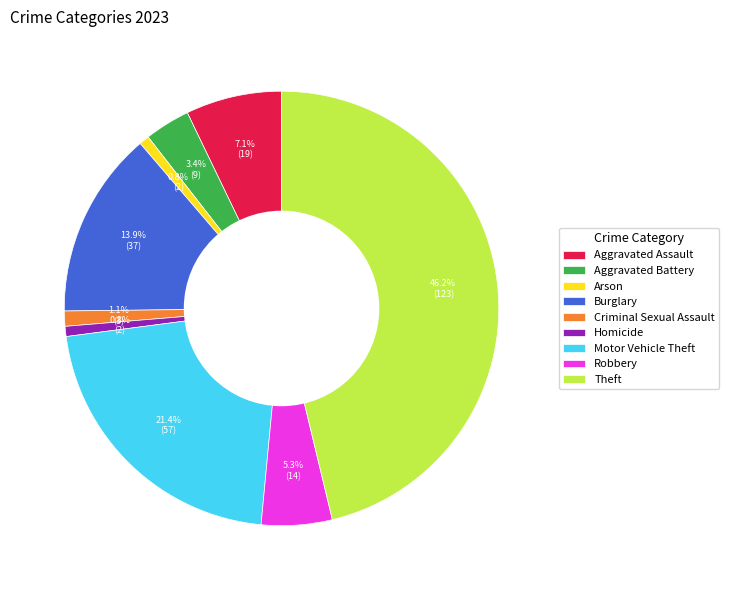

What percentage do Burglary and Arson together represent?

14.7%